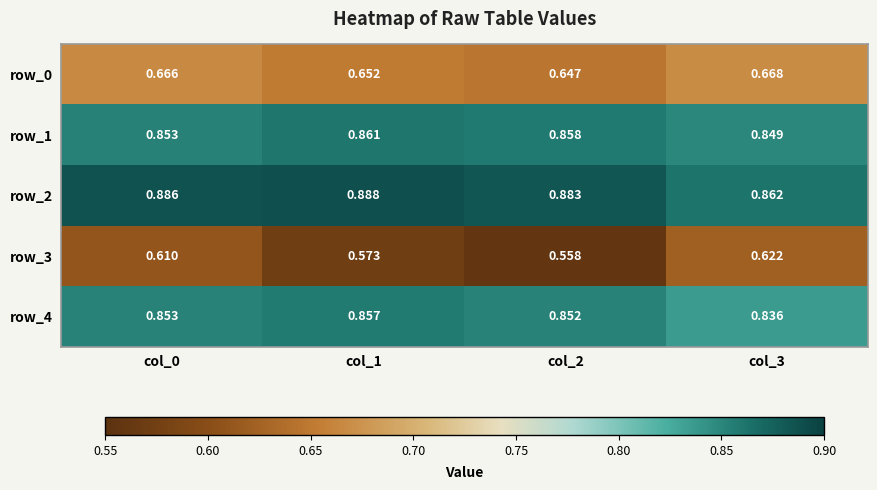

Which category has the lowest value across all series?

col_2